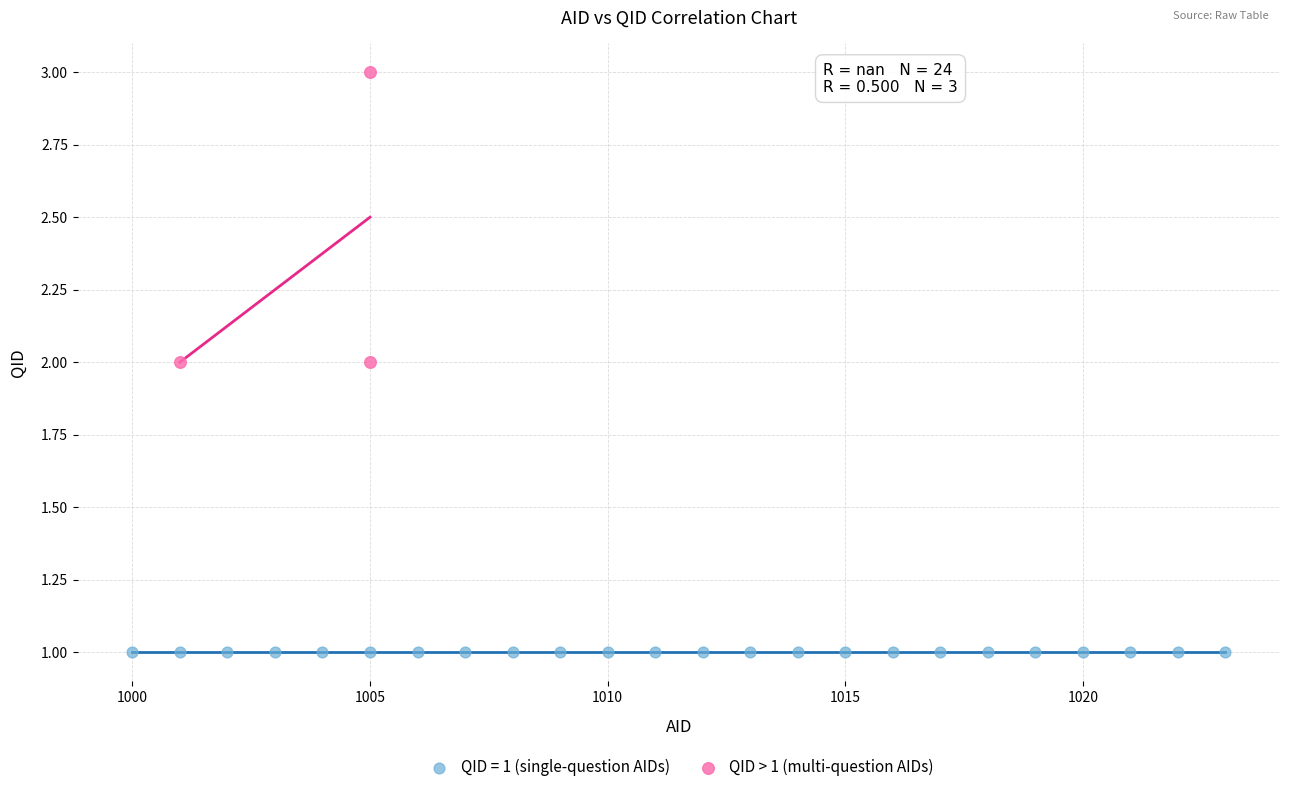

Which series reaches the minimum Y coordinate?

QID = 1 (single-question AIDs)